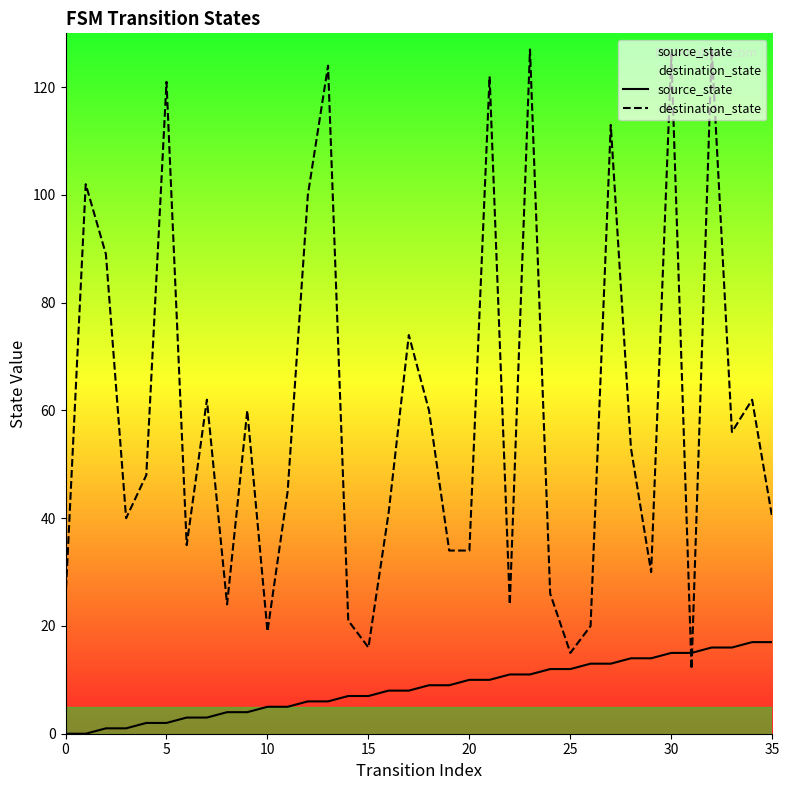

Does the chart have visible grid lines?

No